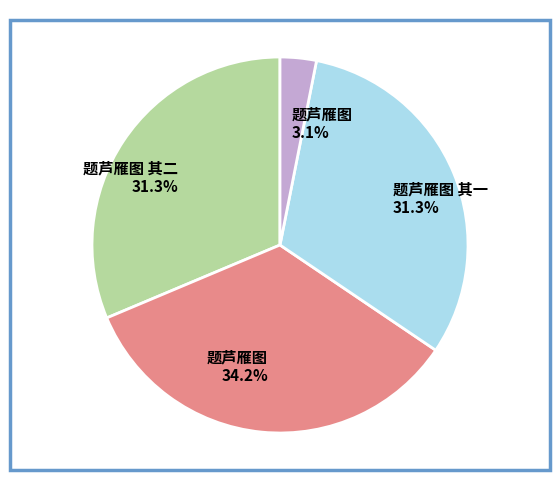

Is 题芦雁图 其二 31.3% the majority of the pie?

No